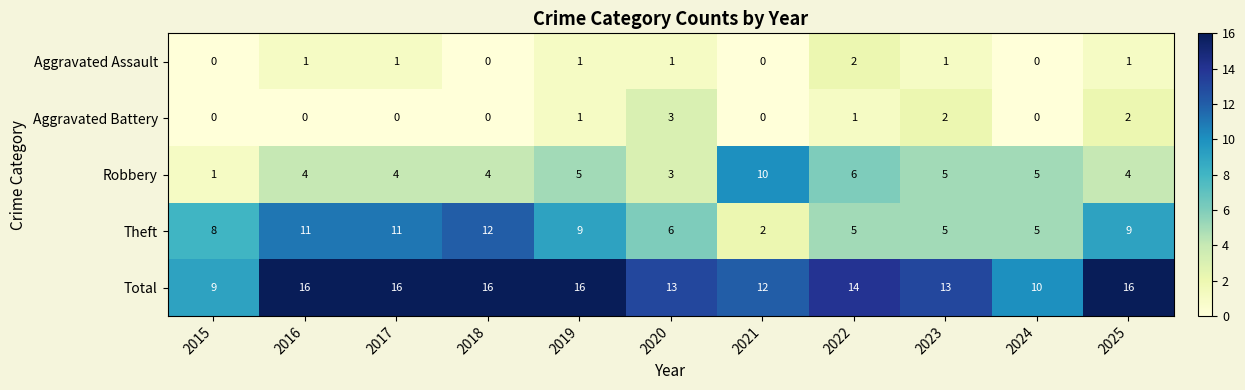

What is the greatest value displayed?

16